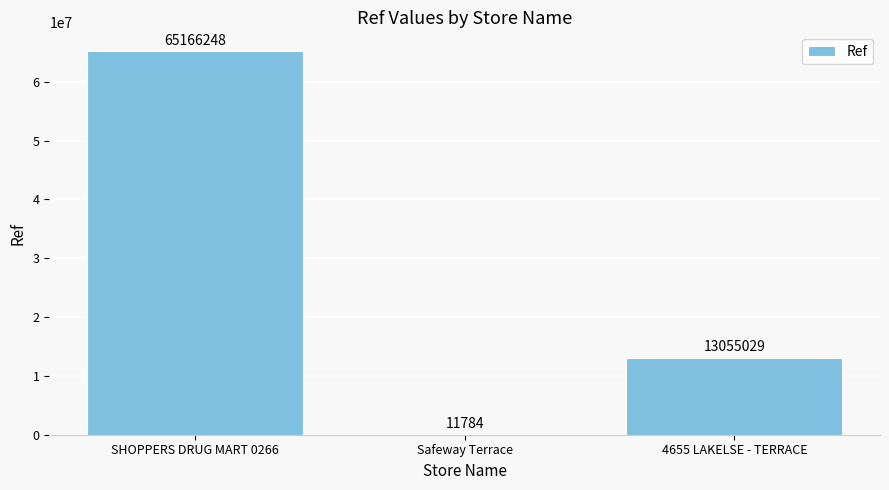

What is the greatest value displayed?

65166248